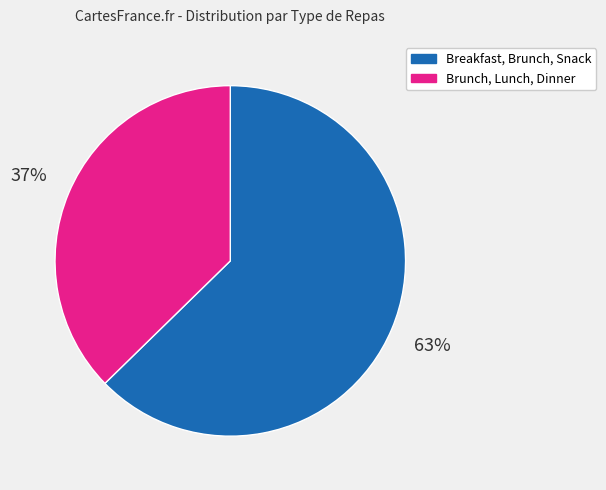

To the nearest percent, what is the average slice percentage?

50%